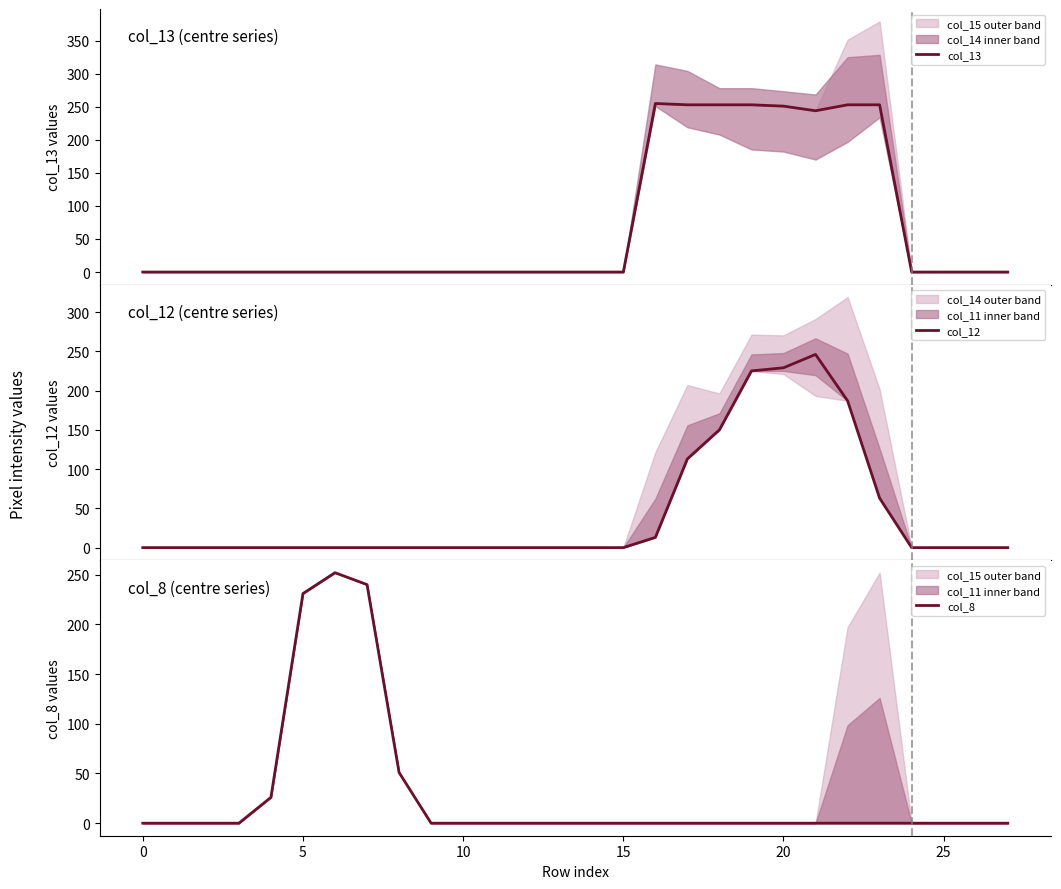

How many categories are shown in the chart?

28